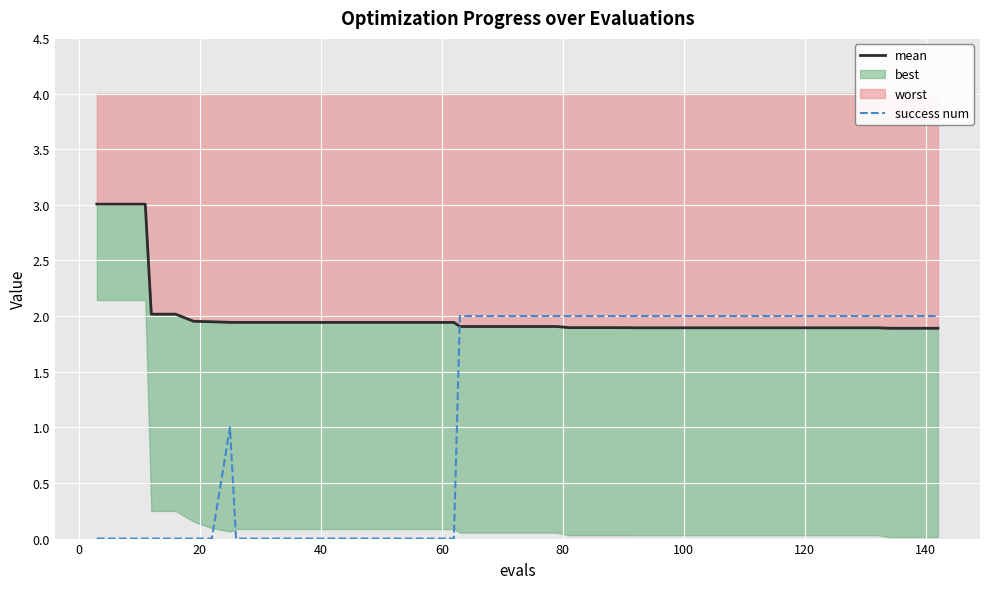

What is the average value of the mean series?

2.0